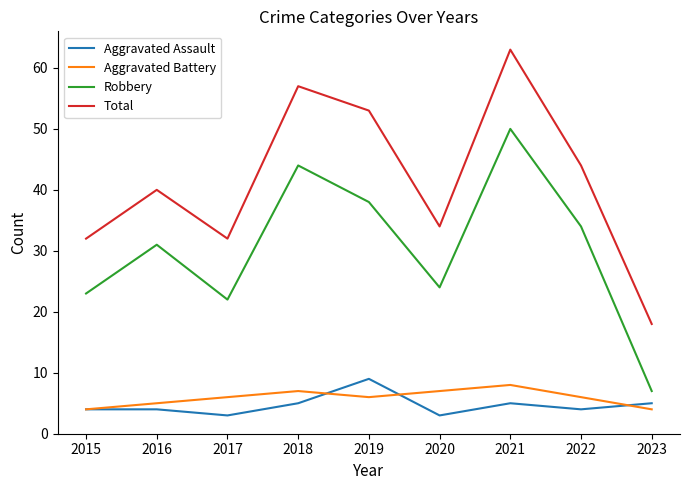

True or false: Robbery has a value of 44 at 2018.

True